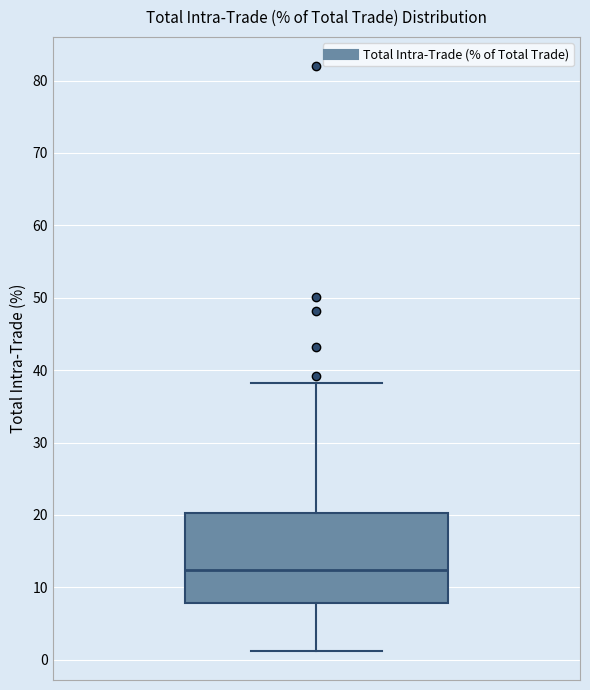

Where is the upper edge of the box on the y-axis? The values are not printed on the chart, so give them approximately, as read against the axis.

20